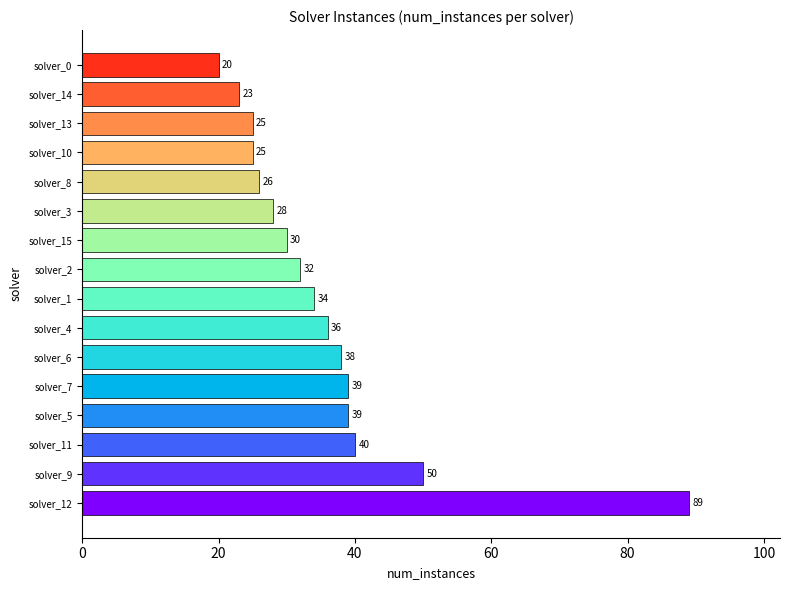

Is it true that the value at solver_0 is 14?

False